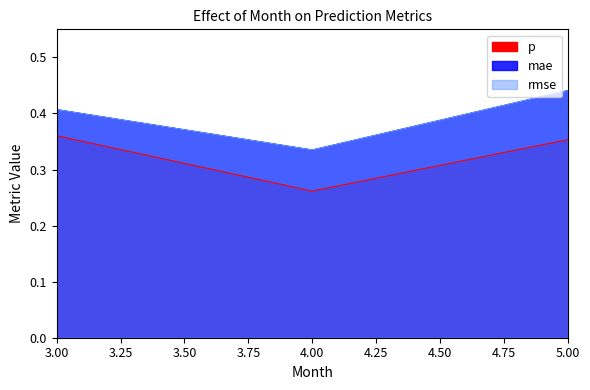

At 5, list the series in order from smallest to largest.

p, mae, rmse